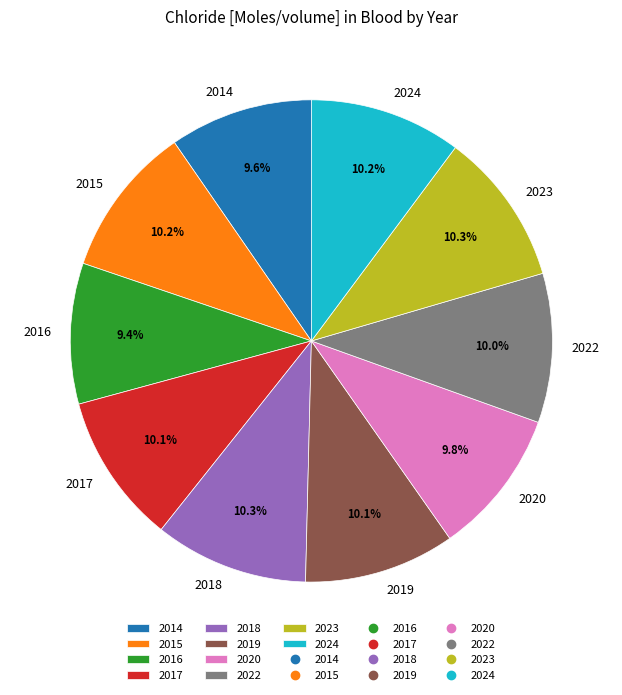

To the nearest percent, what portion does 2022 represent?

10%